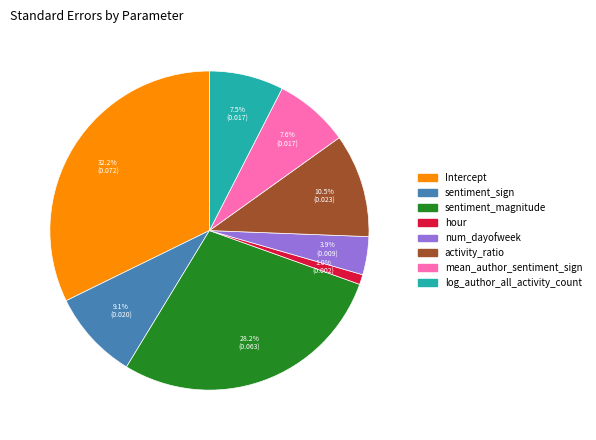

How many slices are in this pie chart?

8